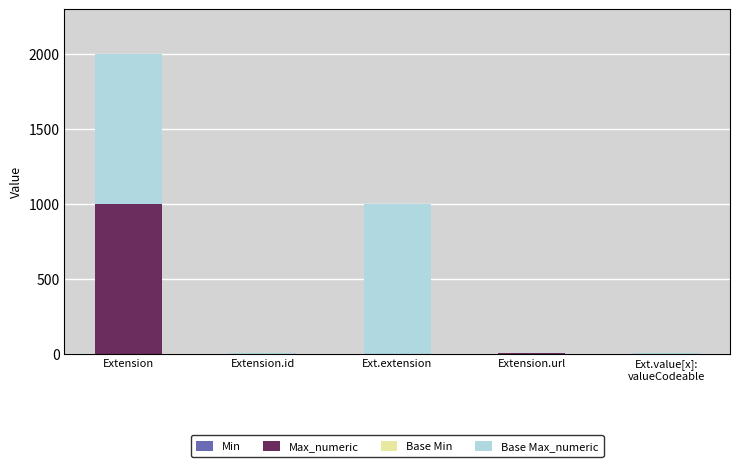

At which category is the sum across all series the highest?

Extension